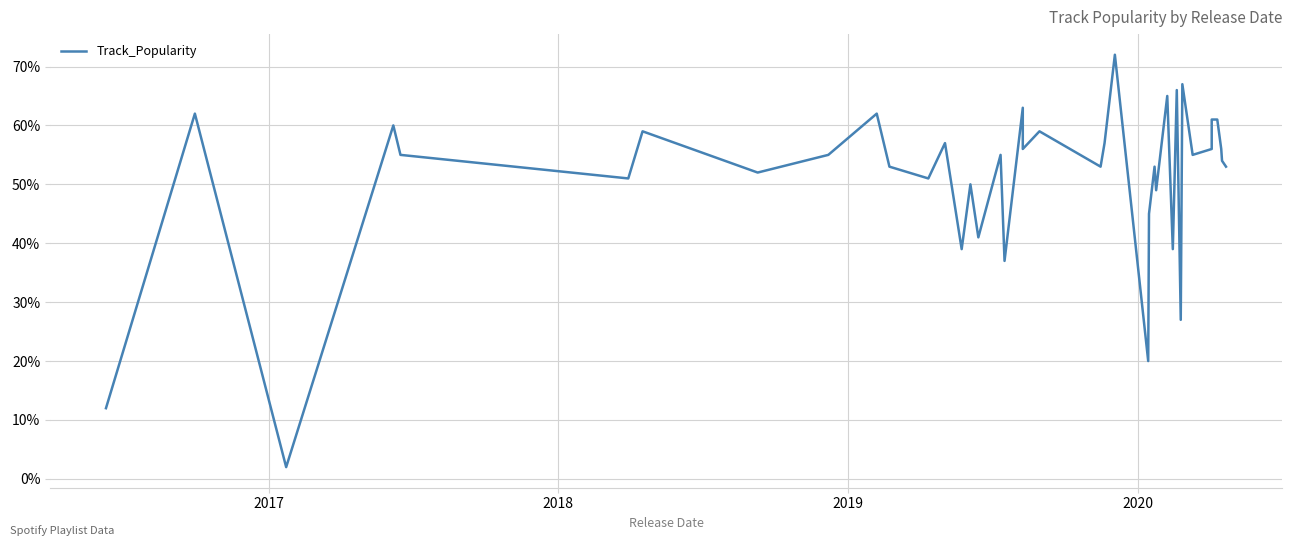

Is it true that the value at 2019 is 88?

False